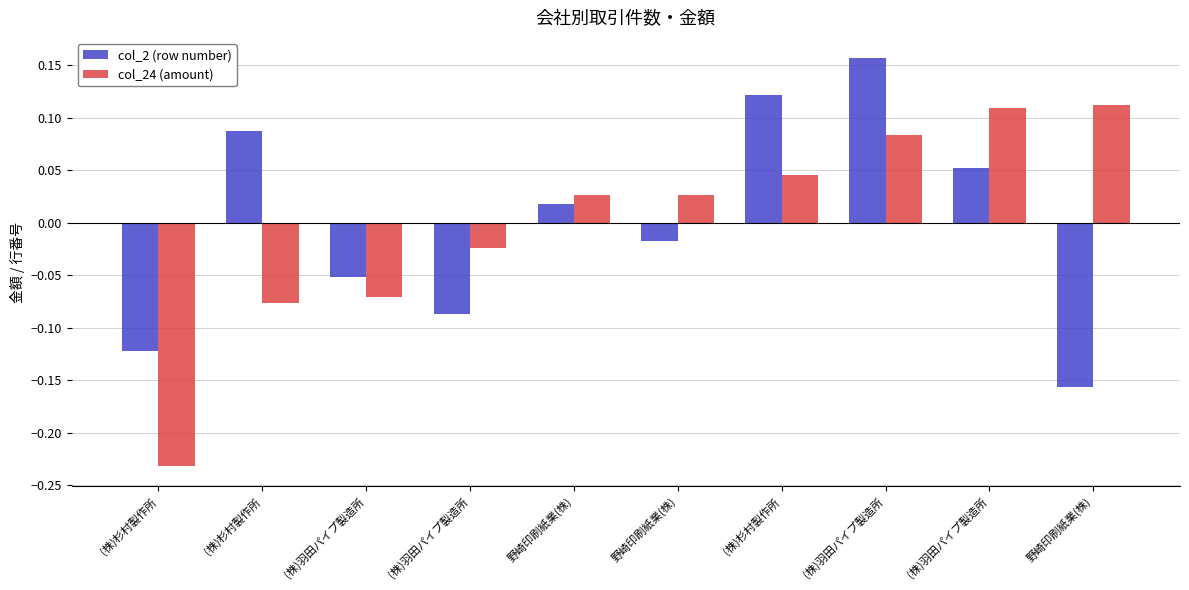

At which label is col_24 (amount) closest to 0?

(株)羽田パイプ製造所